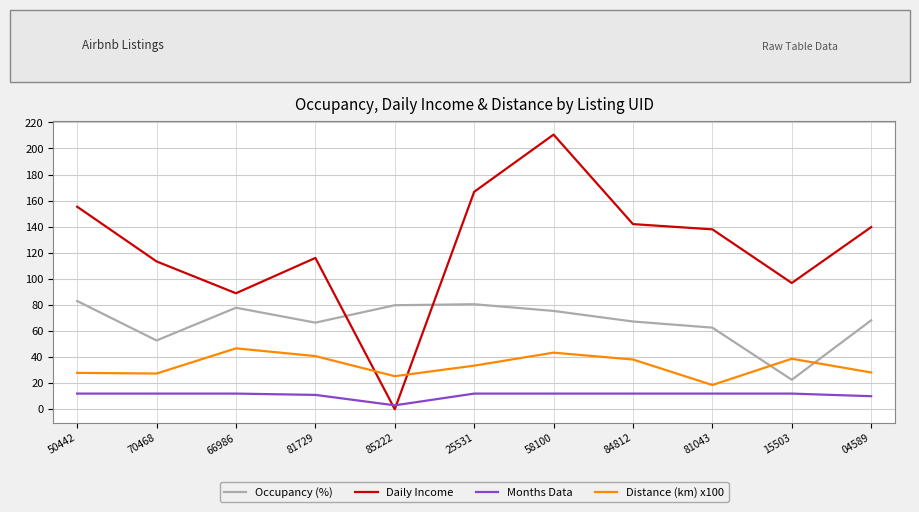

What position from the right is 66986?

9